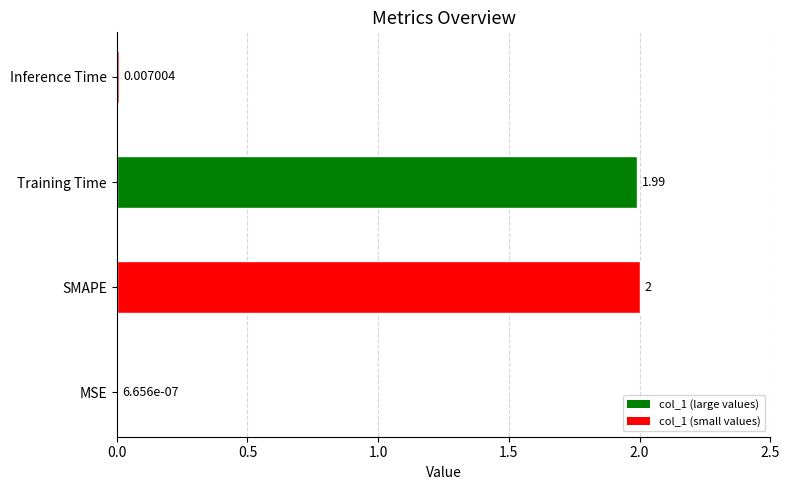

What is the sum of all values?

4.0